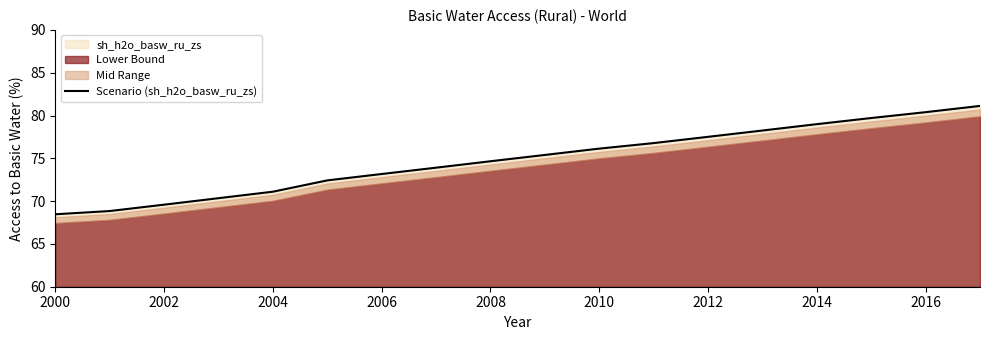

Is it true that Scenario (sh_h2o_basw_ru_zs) equals 36.0 at 2004?

False